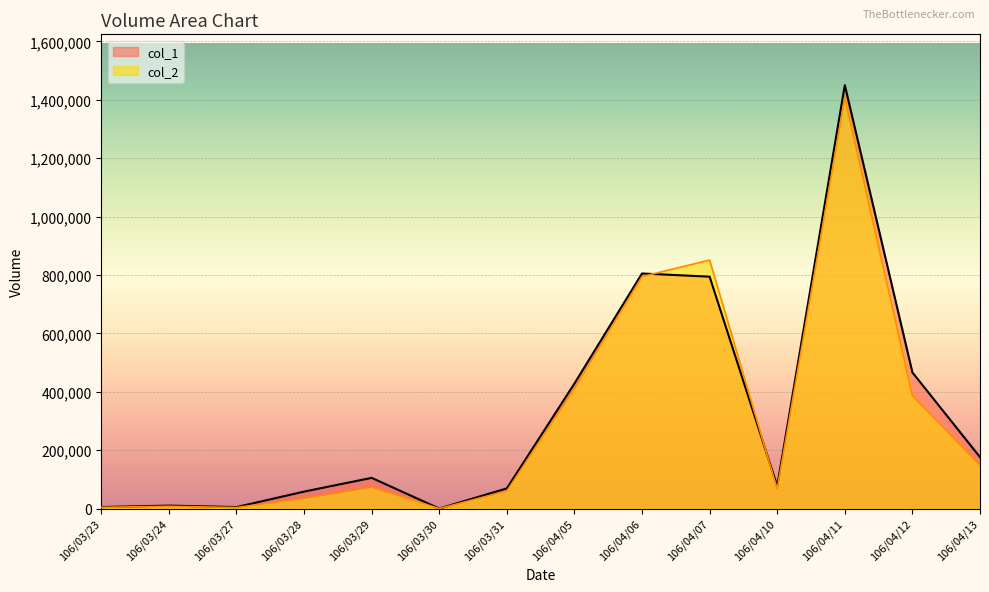

What is the difference between the highest and lowest values at 106/03/24?

2330